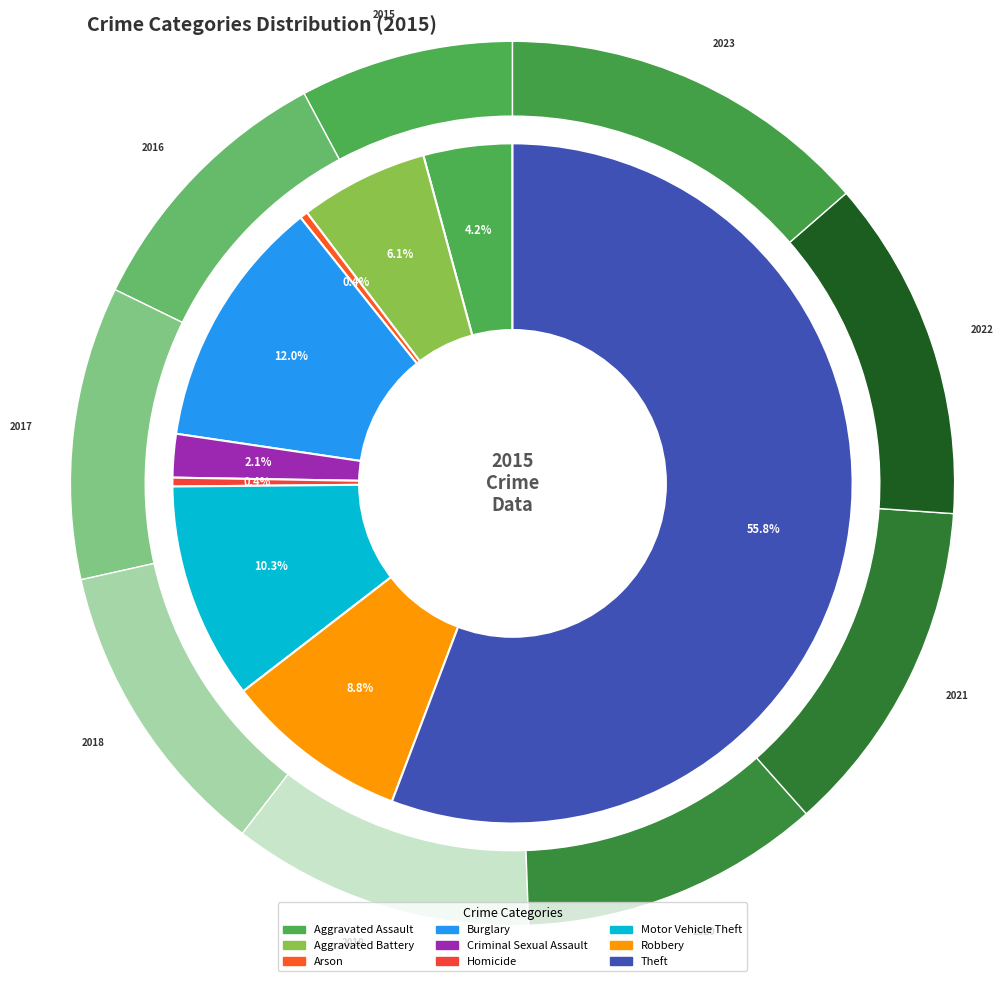

Which has a higher value, Homicide or Theft?

Theft